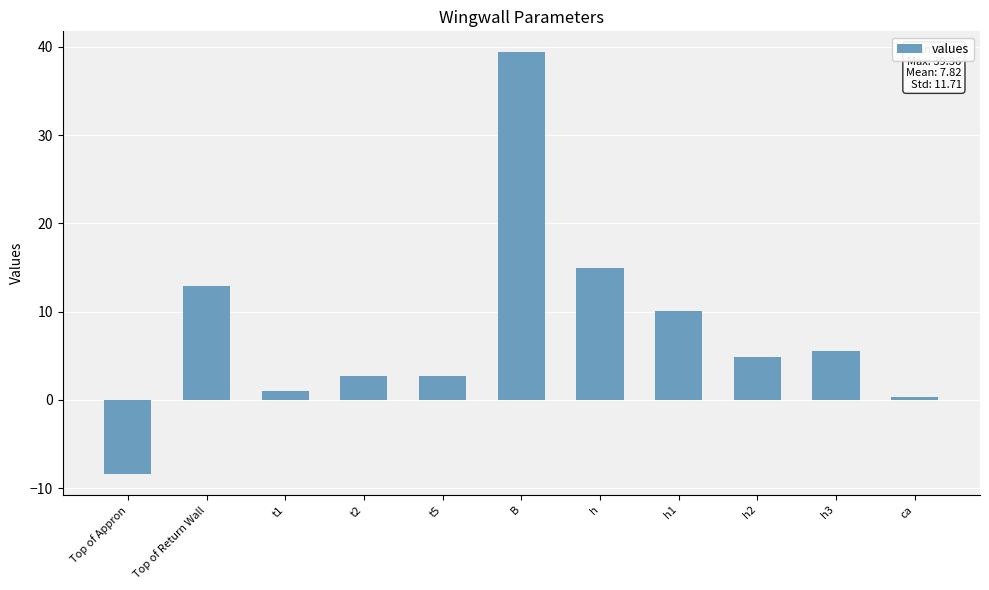

How many values exceed 4?

6